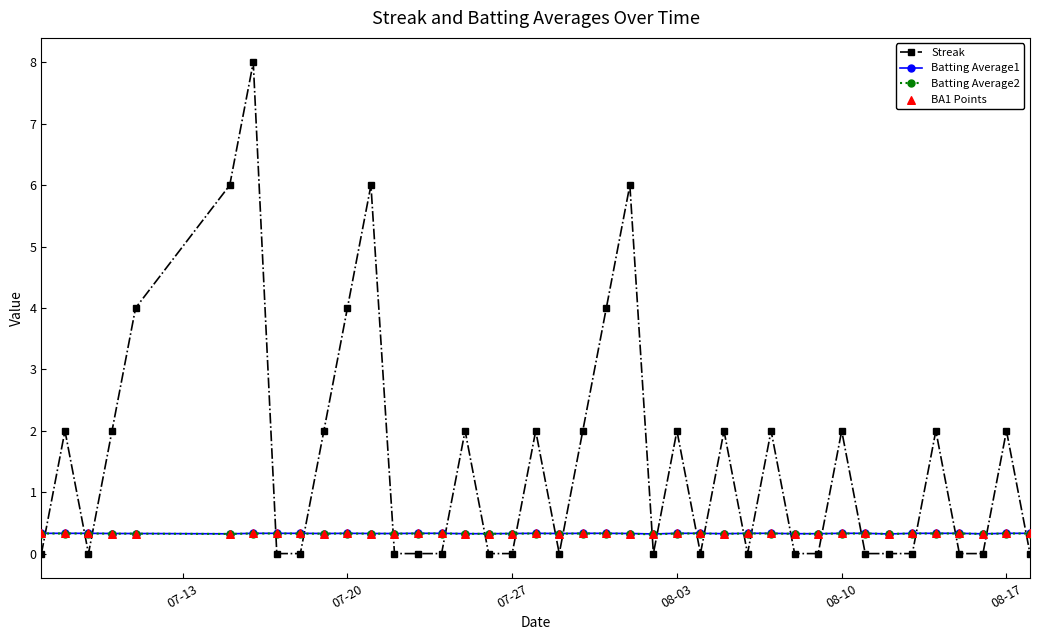

Which series has the widest spread of values?

Streak